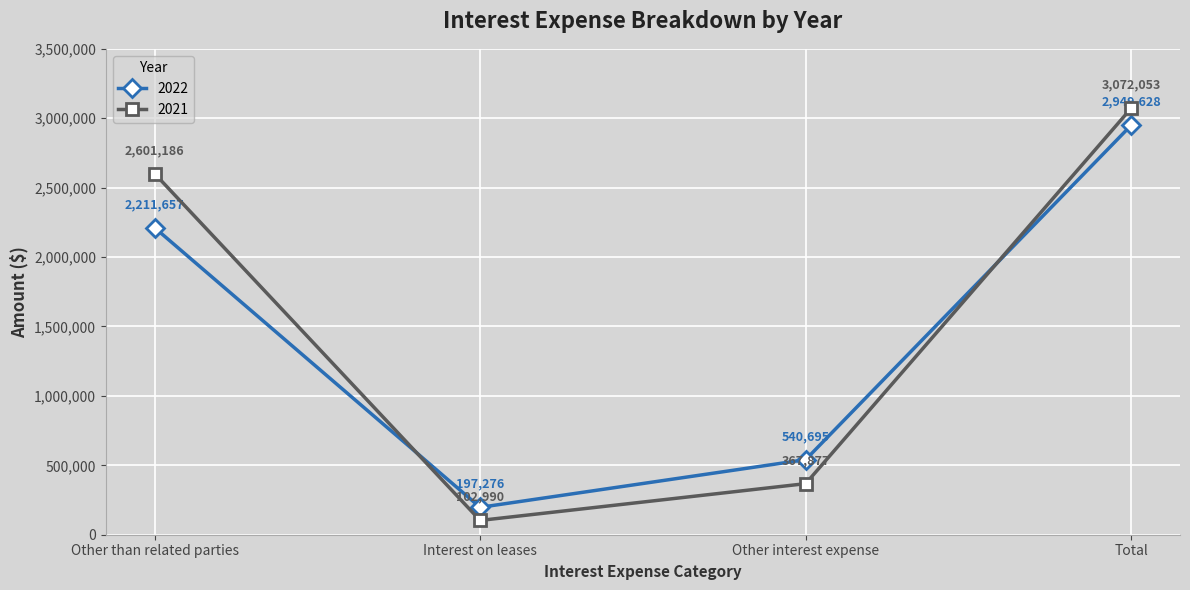

At which category does the chart reach its minimum across all series?

Interest on leases